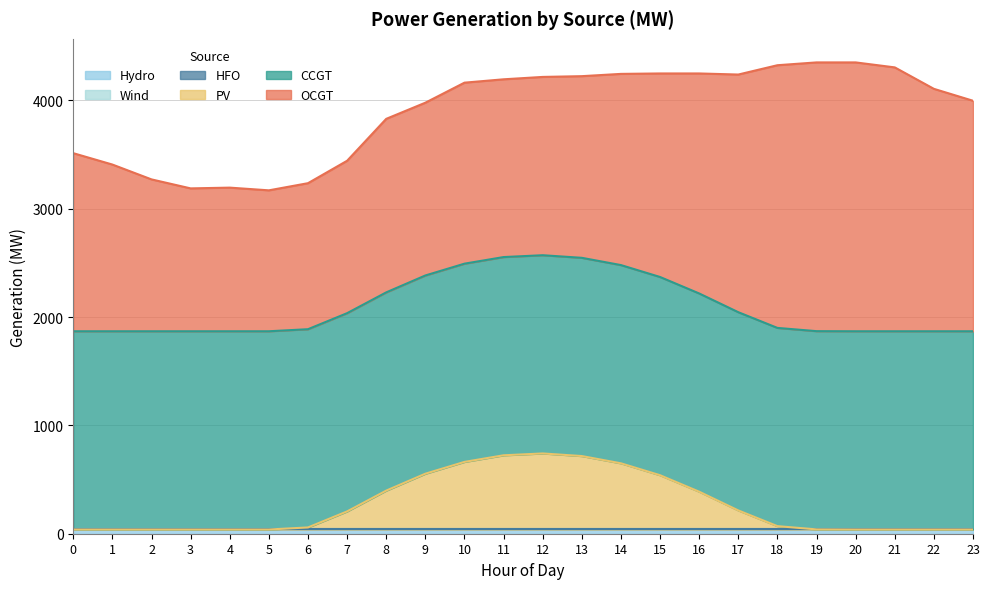

Reading left to right, transcribe all the data shown in this chart.

CCGT: 1830	1830	1830	1830	1830	1830	1830	1830	1830	1830	1830	1830	1830	1830	1830	1830	1830	1830	1830	1830	1830	1830	1830	1830
OCGT: 1644	1539	1402	1319	1326	1301	1348	1407	1602	1595	1671	1641	1646	1677	1765	1879	2031	2194	2425	2481	2482	2436	2238	2128
PV: 0	0	0	0	0	0	19	167	359	515	624	685	702	678	611	501	349	176	31	1	0	0	0	0
Wind: 0	0	0	0	0	0	0	0	0	0	0	0	0	0	0	0	0	0	0	0	0	0	0	0
HFO: 0	0	0	0	0	0	0	0	0	0	0	0	0	0	0	0	0	0	0	0	0	0	0	0
Hydro: 39	39	39	39	39	39	39	39	39	39	39	39	39	39	39	39	39	39	39	39	39	39	39	39